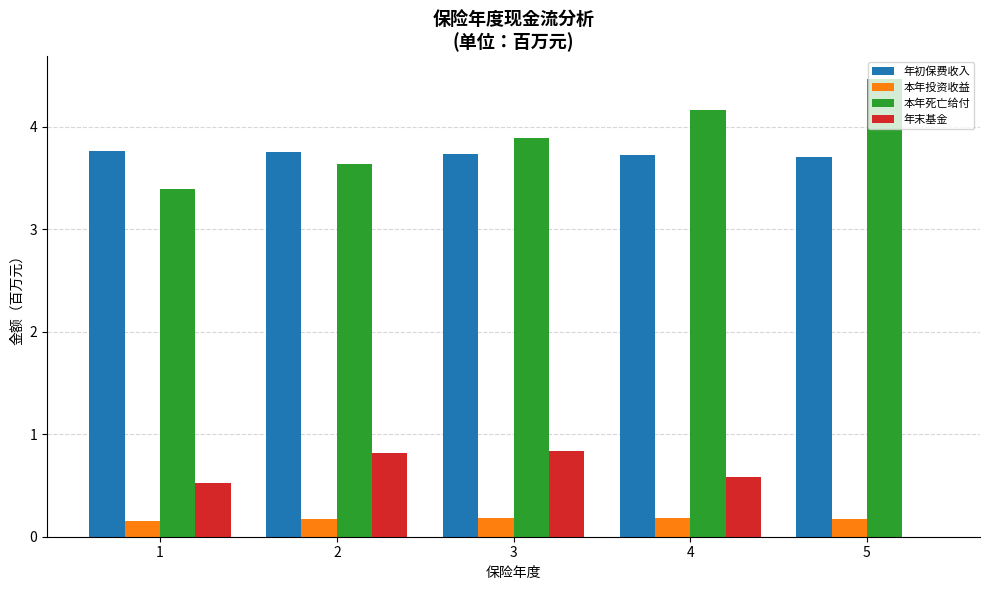

What is the sum of all 年末基金 values?

2.8